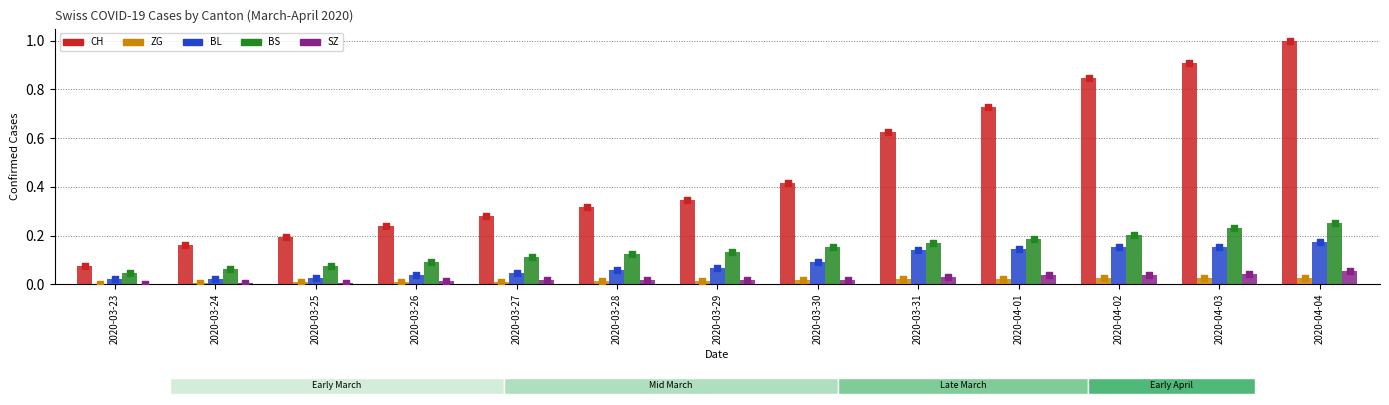

At how many categories does at least one series exceed 0?

13